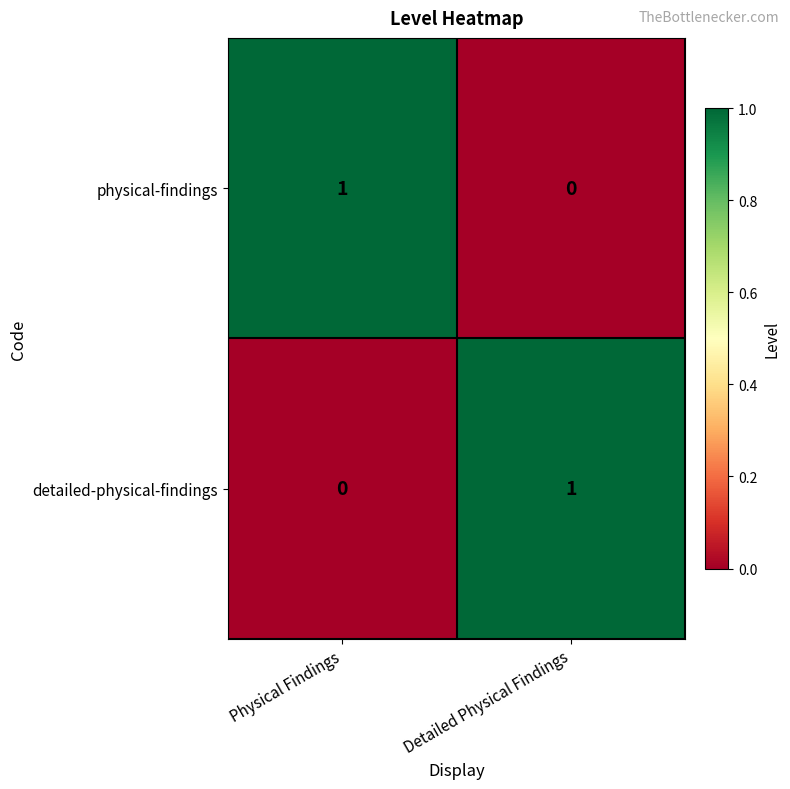

Is the value of detailed-physical-findings at Detailed Physical Findings greater than the value of physical-findings at Detailed Physical Findings?

Yes